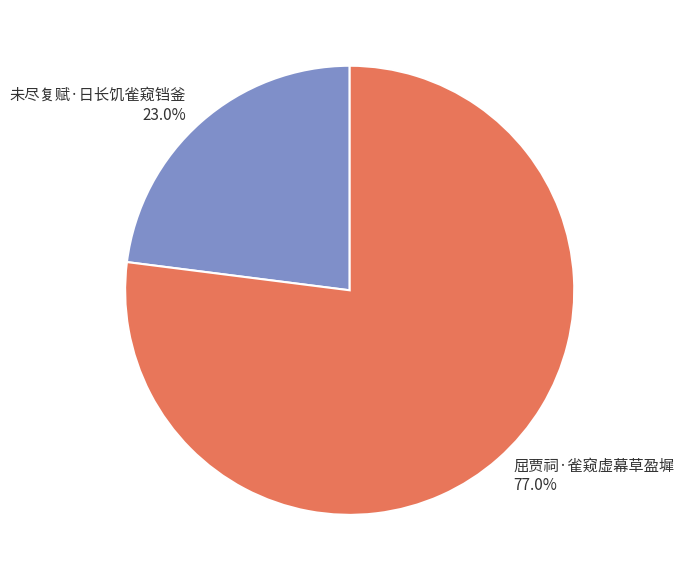

What is the largest slice in the pie chart?

屈贾祠·雀窥虚幕草盈墀